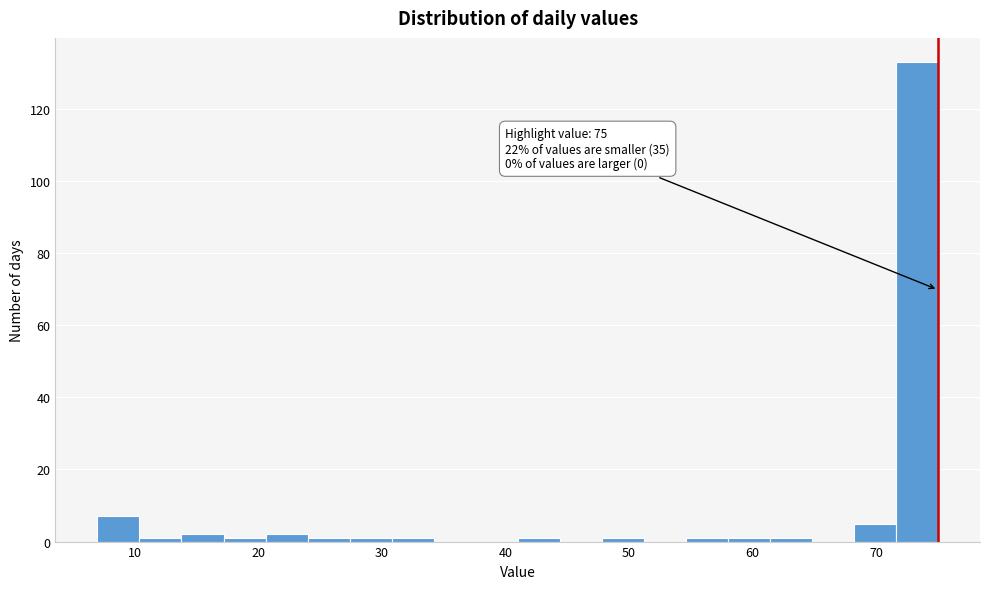

Read against the x-axis, roughly where is the centre of the tallest bar?

73